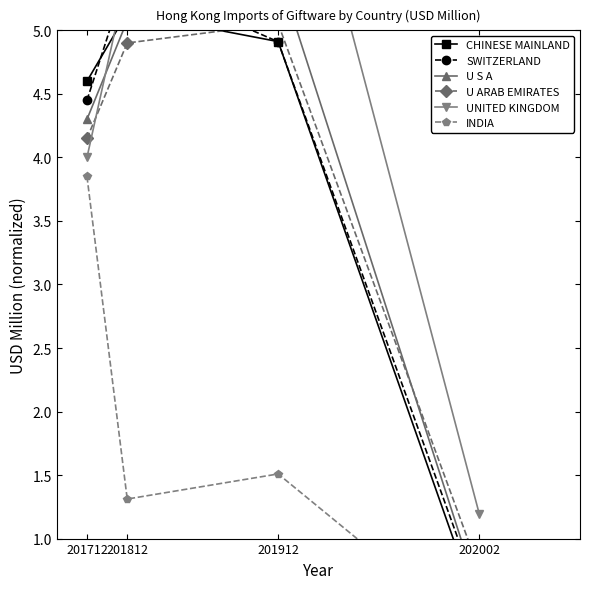

What is the value of the SWITZERLAND point at the 2nd from the left?

5.4